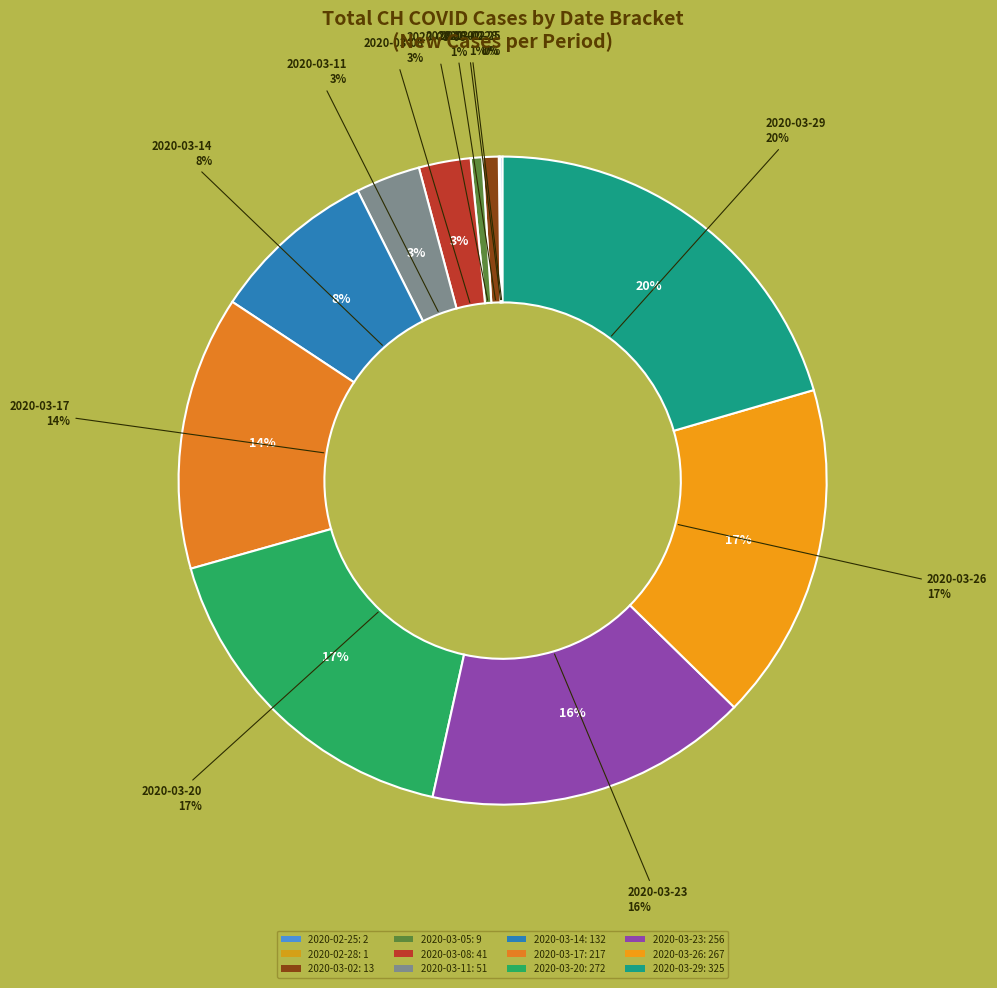

Is there a majority slice in this chart?

No